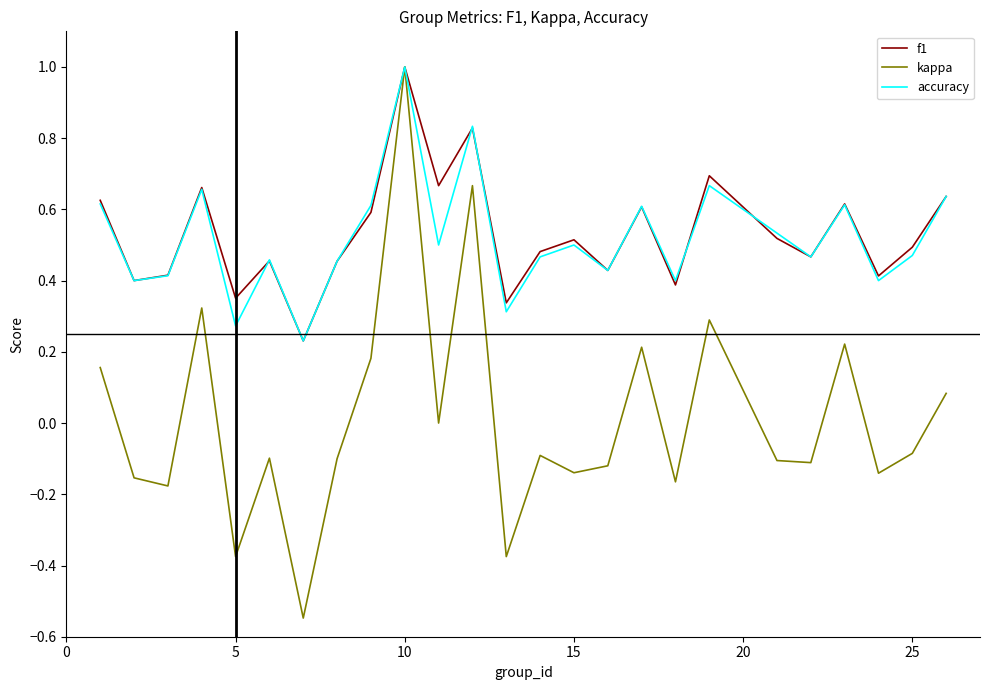

What are all the series names shown in the legend?

f1, kappa, accuracy